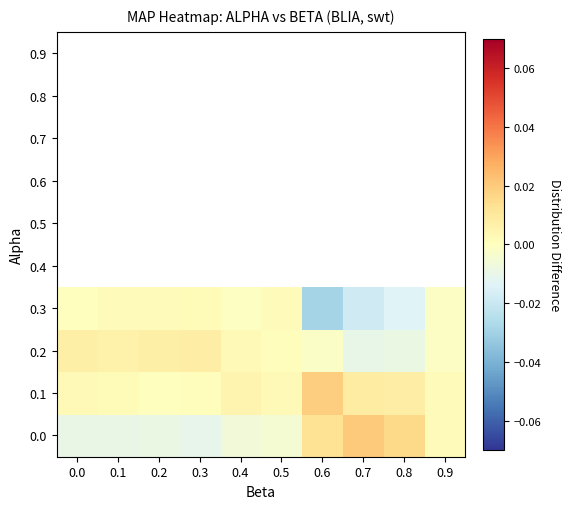

True or false: 0.1 has a value of 0.0 at 0.3.

False